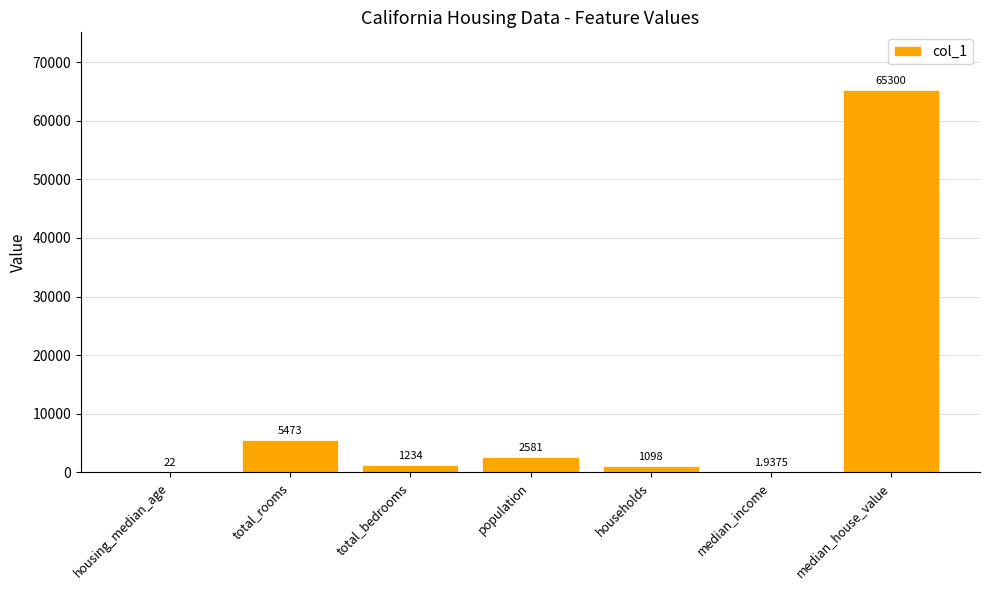

The chart shows a value of 1234.0 at total_bedrooms. True or false?

True